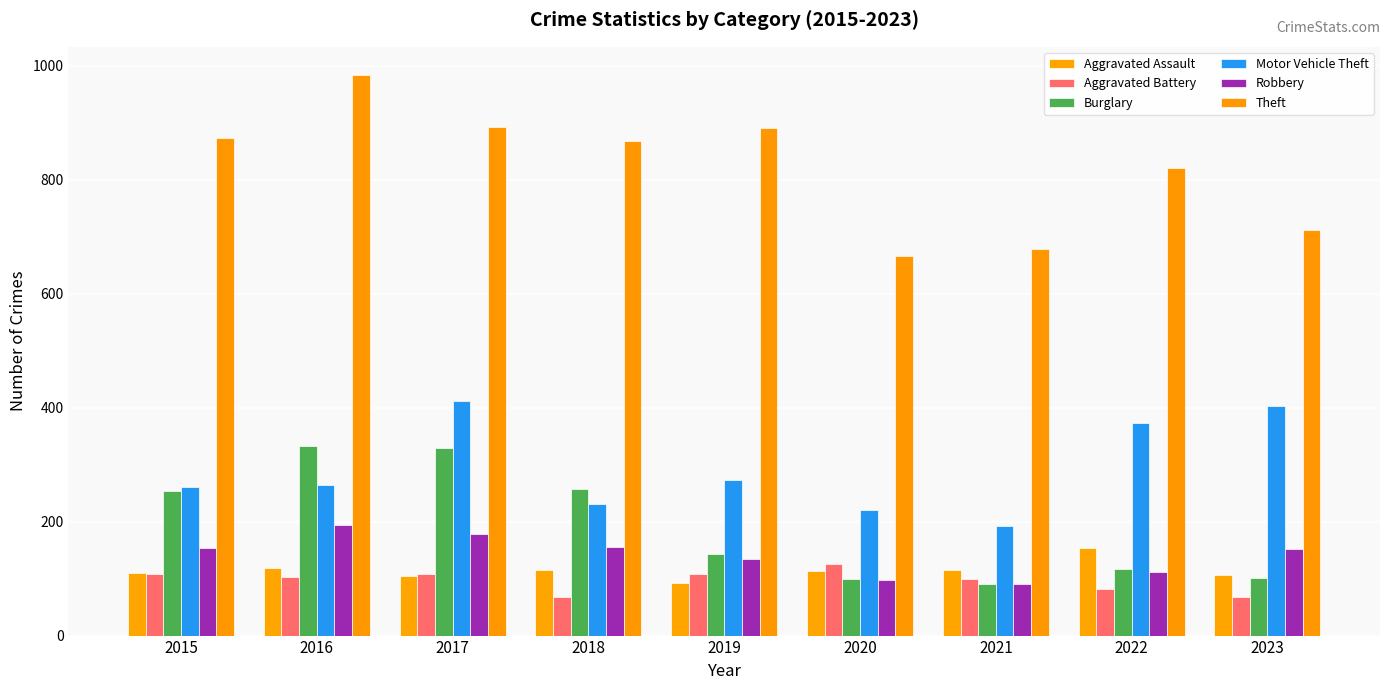

What is the value of the Aggravated Assault bar at the 8th from the left?

154